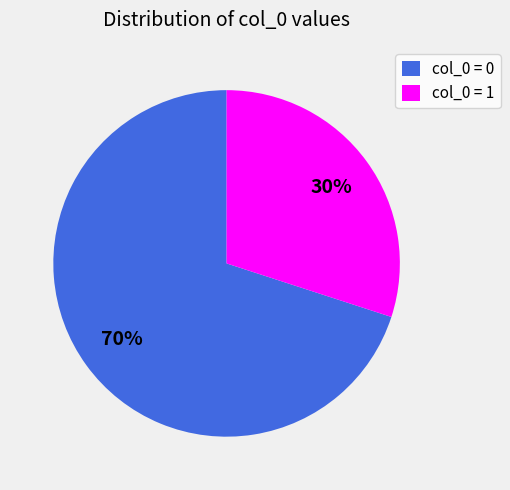

What percentage is the col_0 = 1 slice, to the nearest percent?

30%